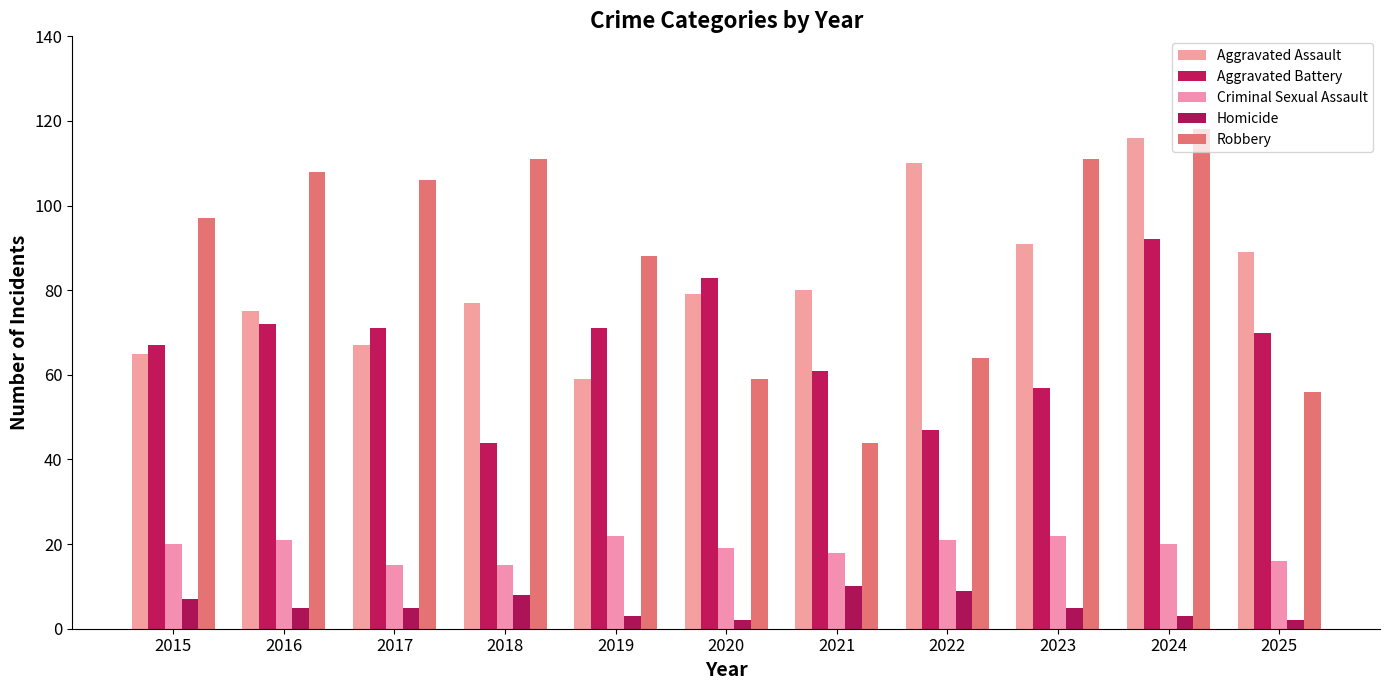

What is the total value across all series at 2018?

255